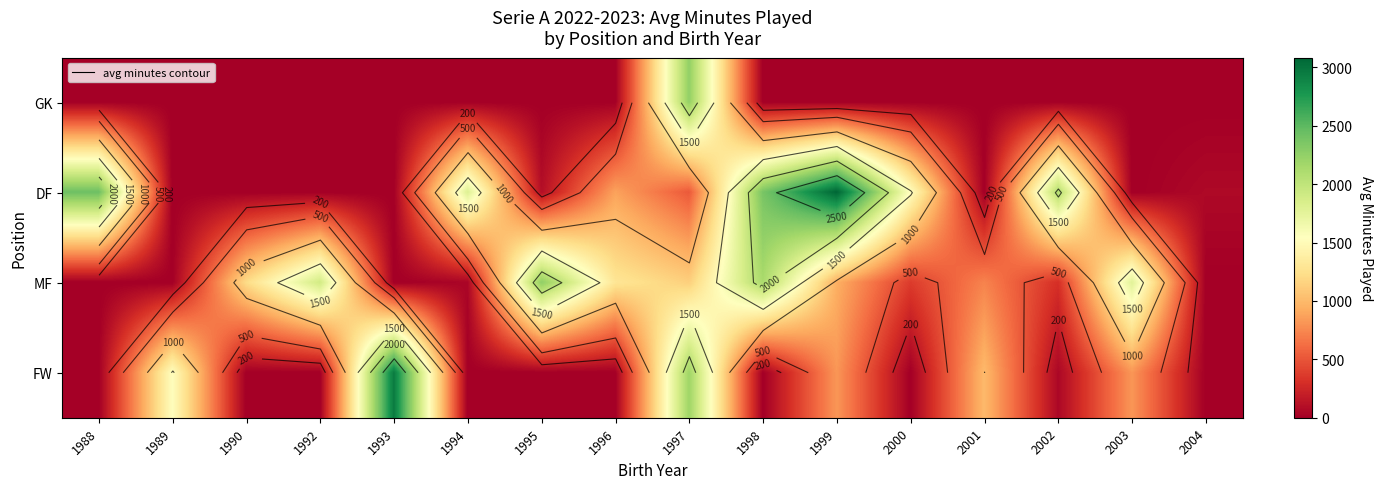

What is the sum of all DF values?

14859.7